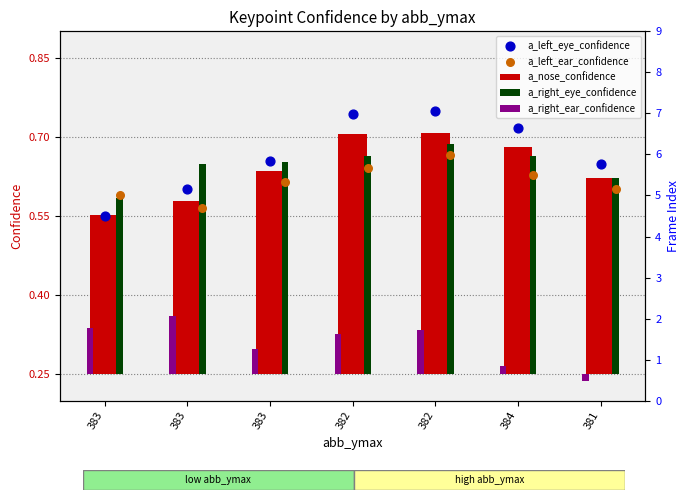

Which series reaches the maximum Y coordinate?

a_left_eye_confidence